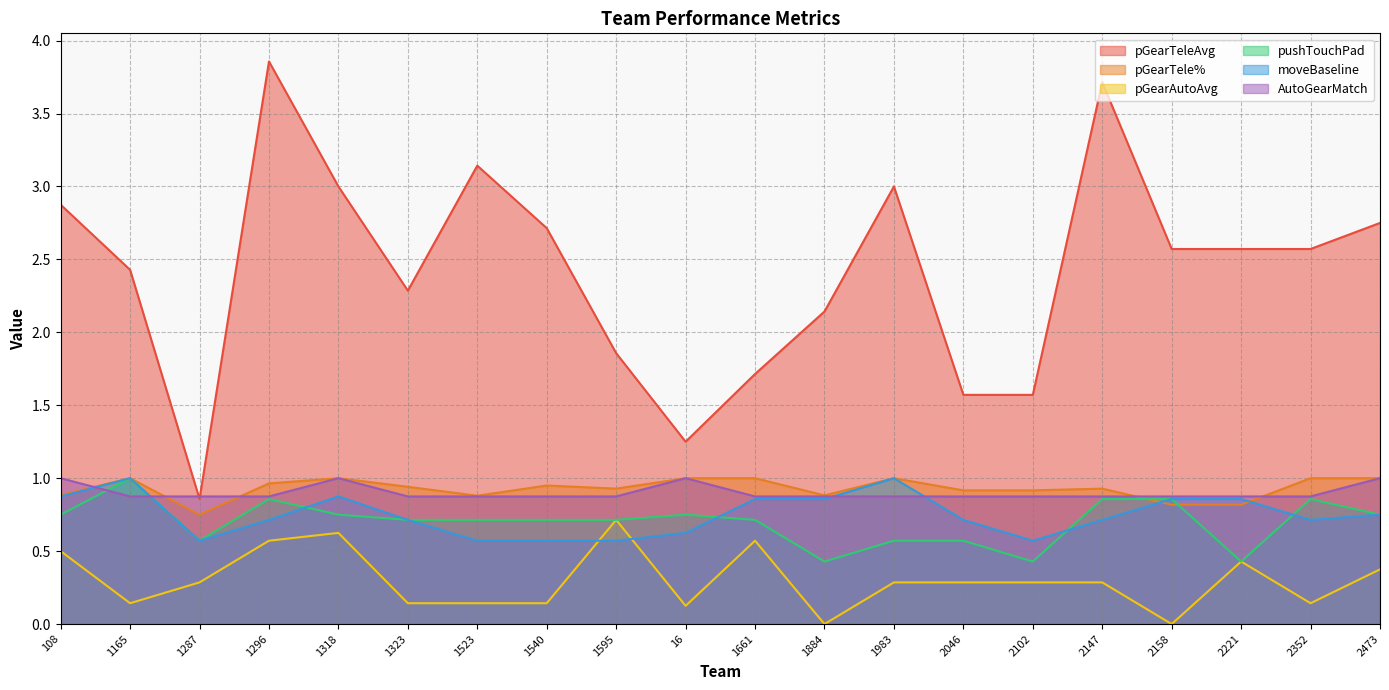

How many categories are shown in the chart?

20